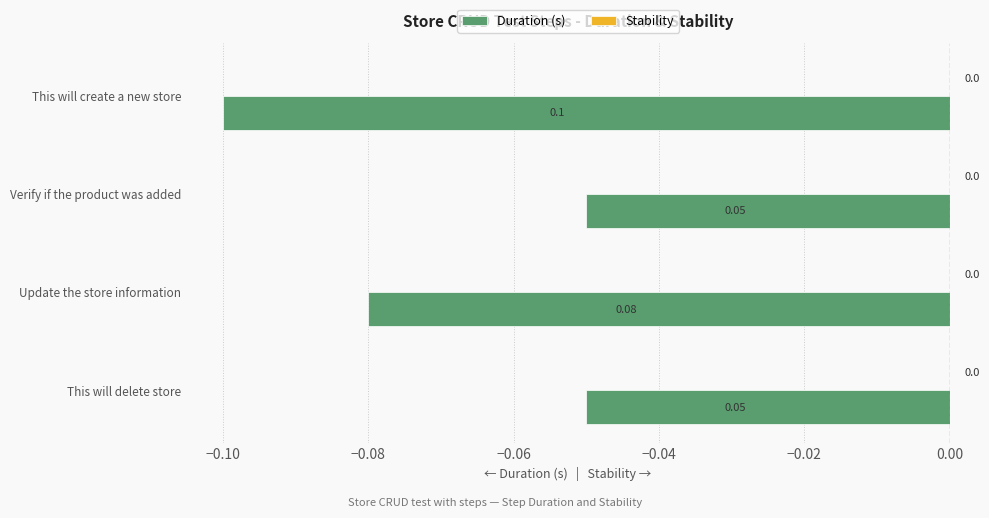

What is the label of the 4th bar from the top?

This will delete store